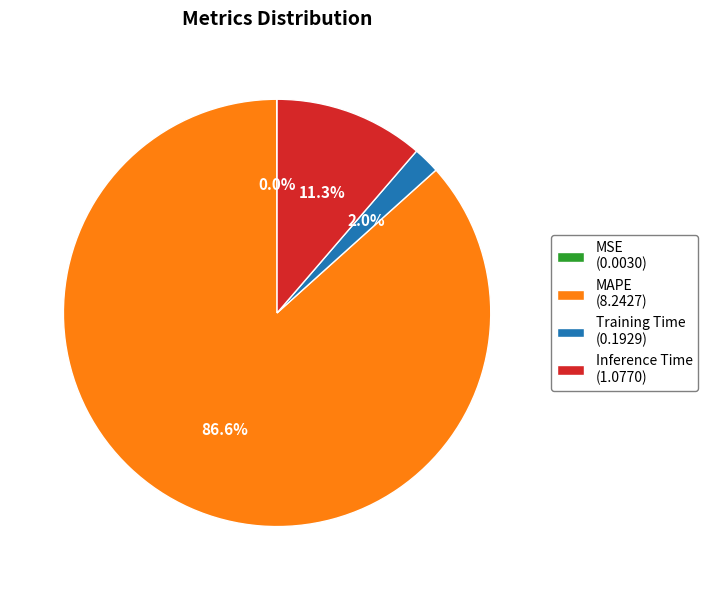

What percentage is the MAPE slice, to the nearest percent?

87%